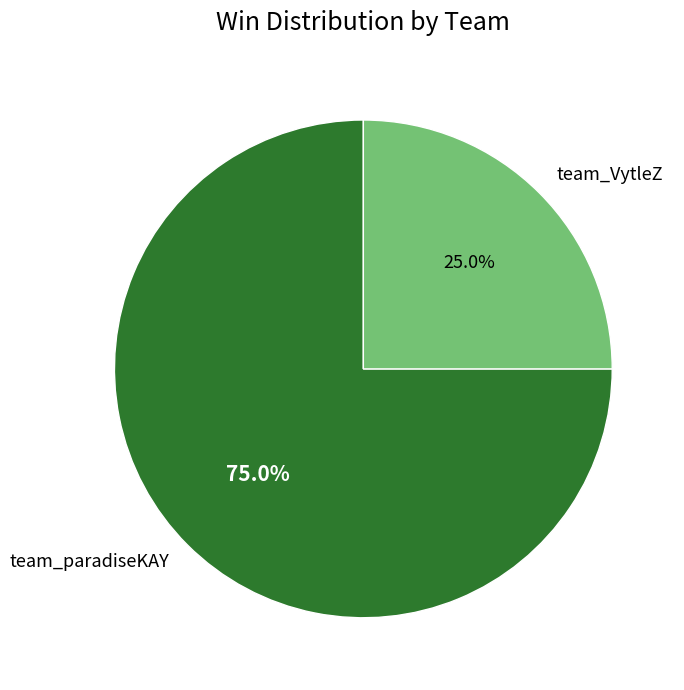

Does team_VytleZ represent more than half of the total?

No